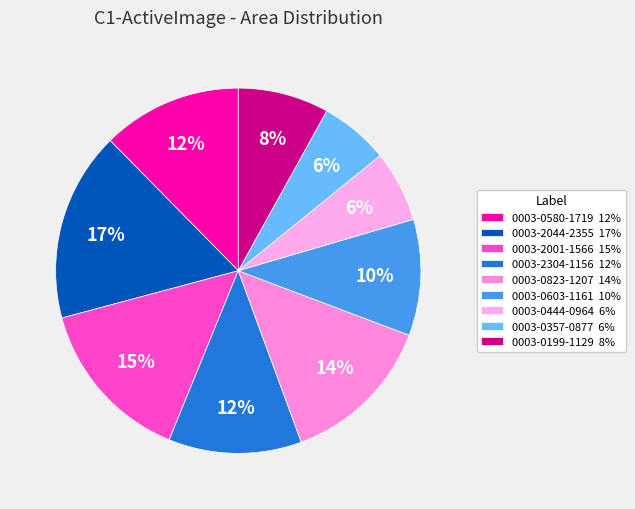

To the nearest percent, what portion does 0003-0823-1207 represent?

14%